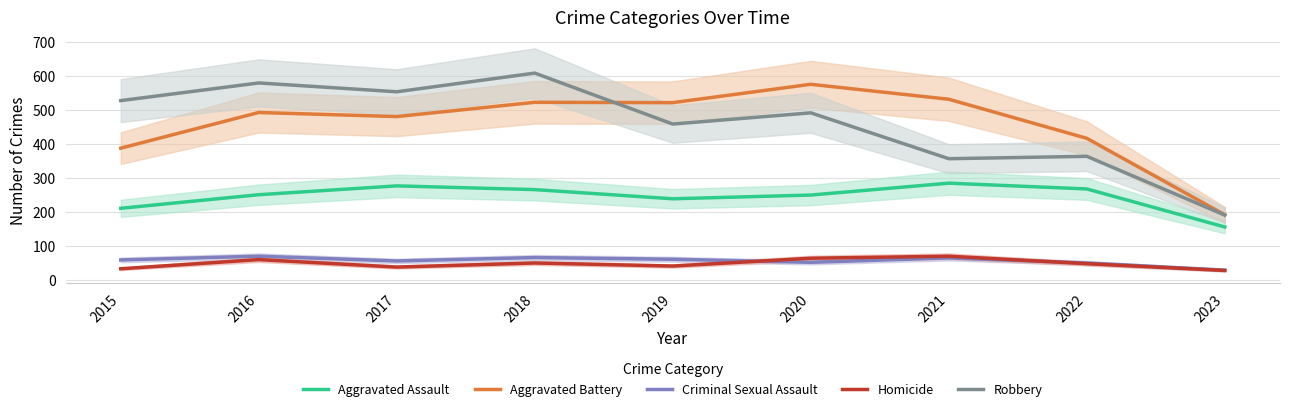

Reading left to right, extract all data points from this chart.

Aggravated Assault: 2015=210	2016=250	2017=276	2018=265	2019=238	2020=249	2021=284	2022=267	2023=155
Aggravated Battery: 2015=387	2016=492	2017=480	2018=522	2019=521	2020=575	2021=531	2022=416	2023=191
Criminal Sexual Assault: 2015=58	2016=69	2017=55	2018=65	2019=60	2020=51	2021=64	2022=49	2023=28
Homicide: 2015=32	2016=59	2017=37	2018=49	2019=40	2020=63	2021=69	2022=47	2023=27
Robbery: 2015=527	2016=579	2017=553	2018=608	2019=458	2020=491	2021=356	2022=363	2023=190